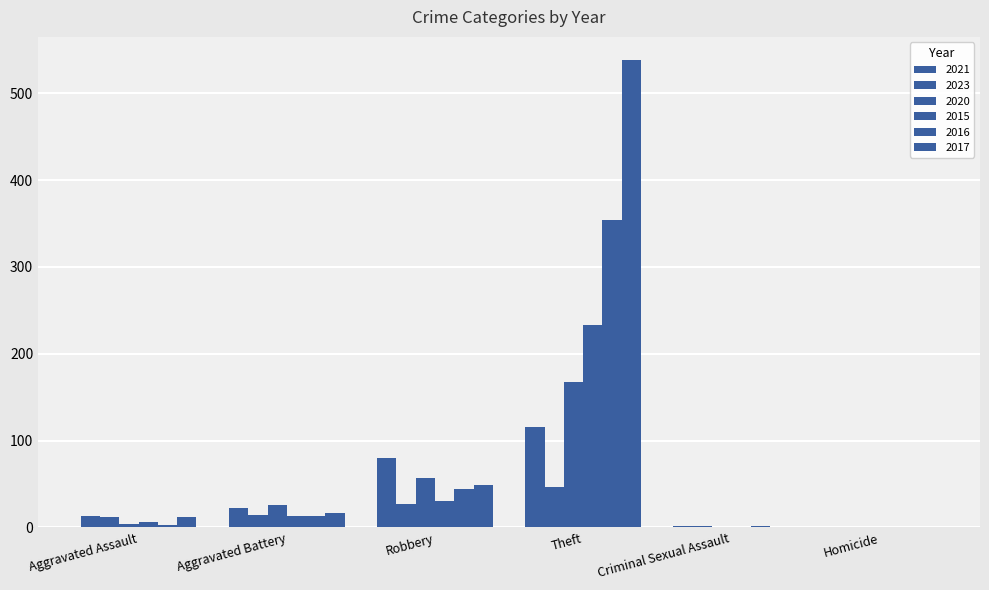

How many data points does each series have?

6